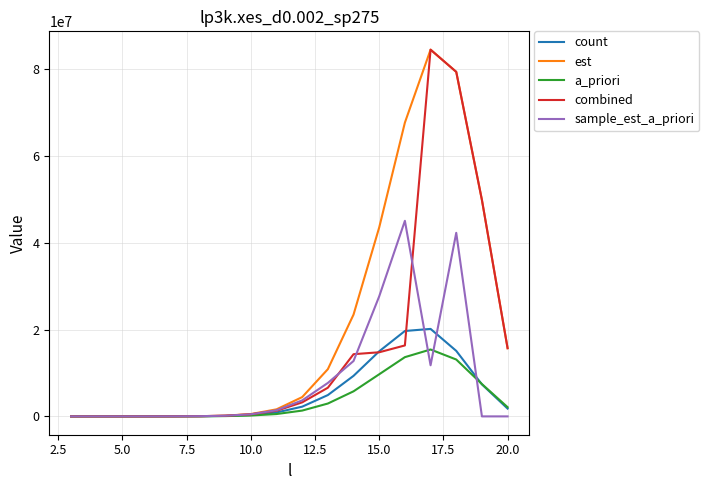

Which series has the largest total across all categories?

est